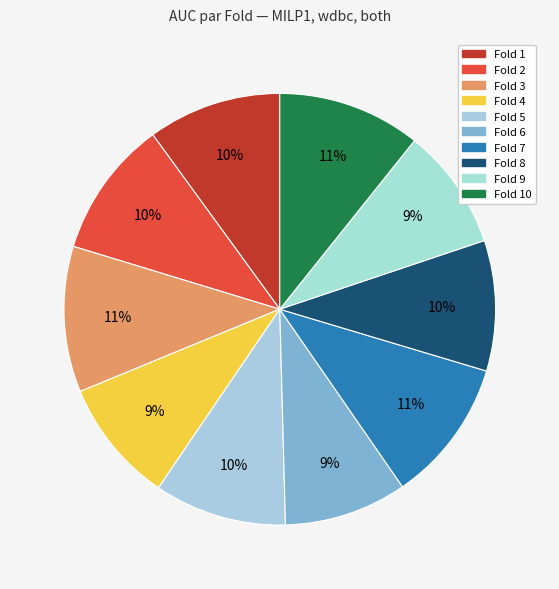

True or false: Fold 7 accounts for 21% of the total.

False